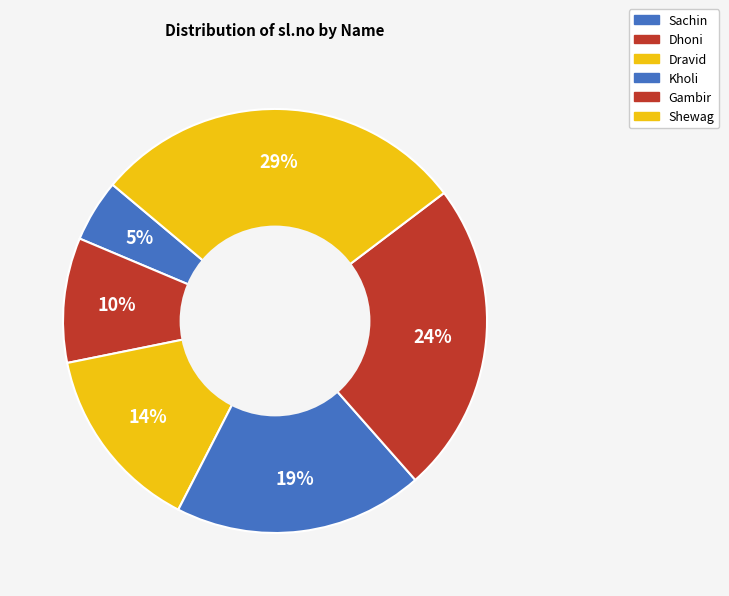

Between Gambir and Dhoni, which is larger?

Gambir